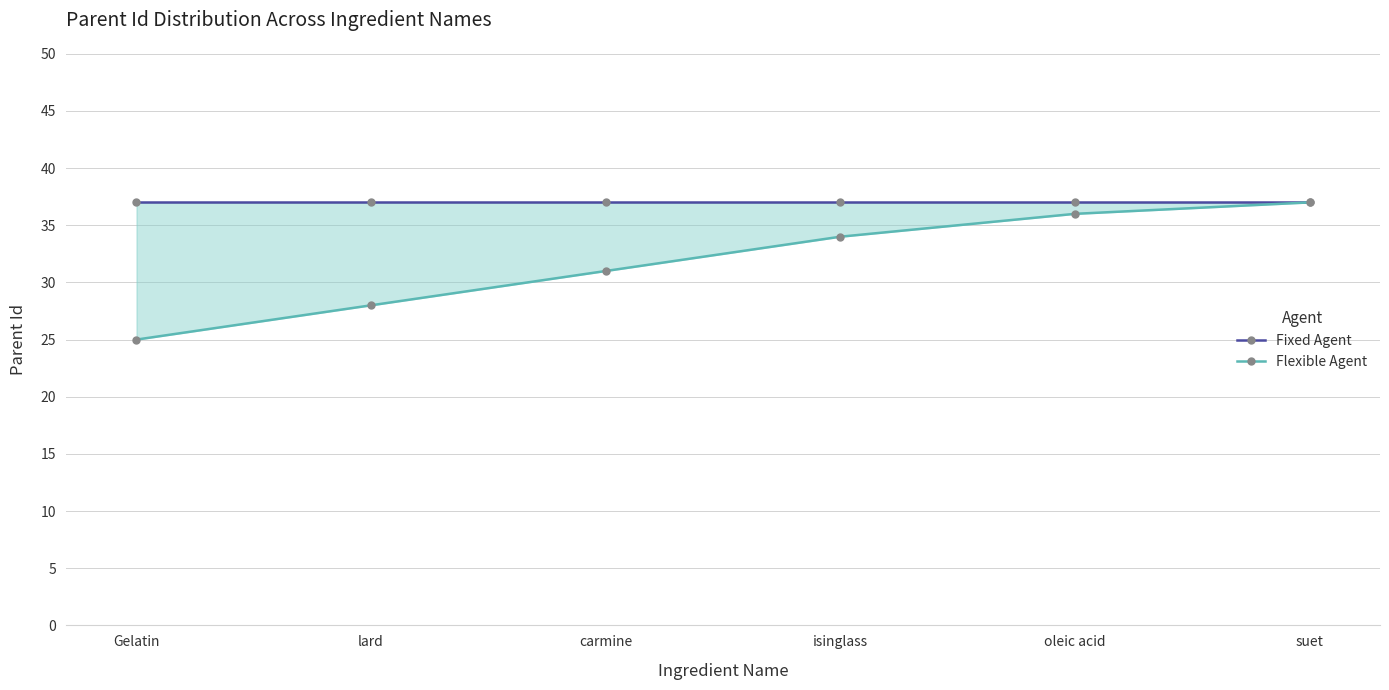

True or false: Flexible Agent and Fixed Agent cross at least once.

False